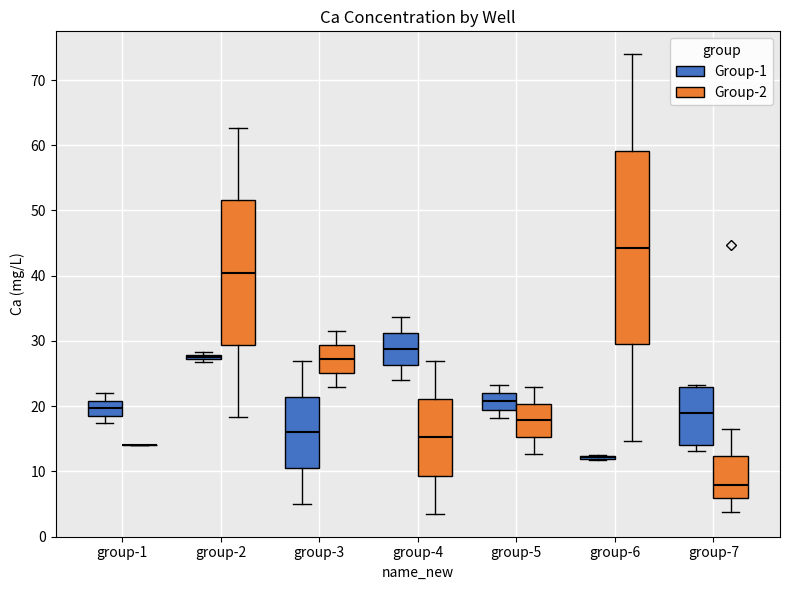

Comparing the boxes themselves (not the whiskers), which one is the tallest?

group-6 (Group-2)